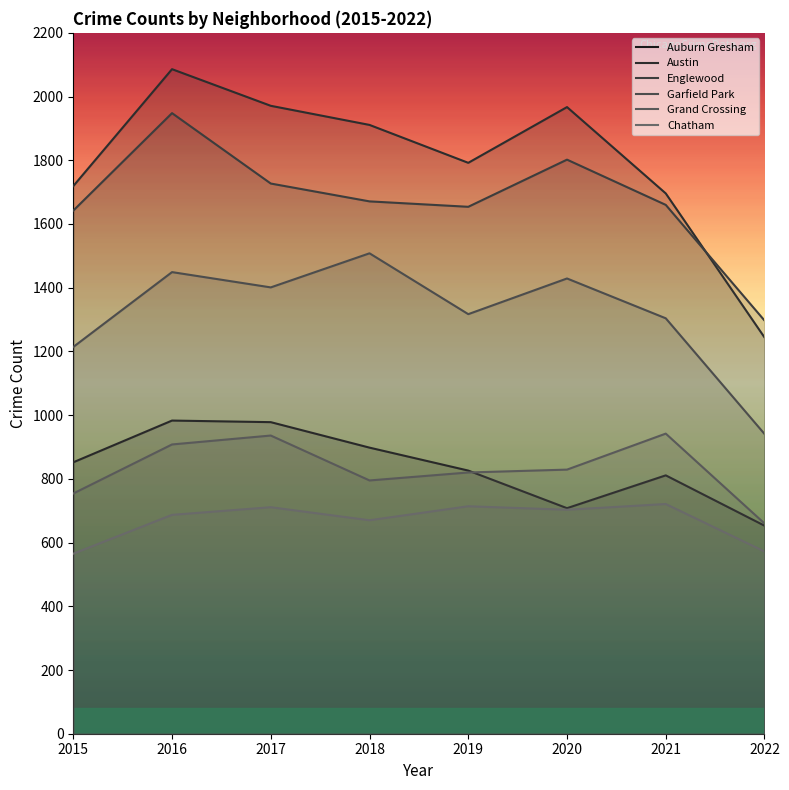

Where is the first local minimum for Auburn Gresham?

2020